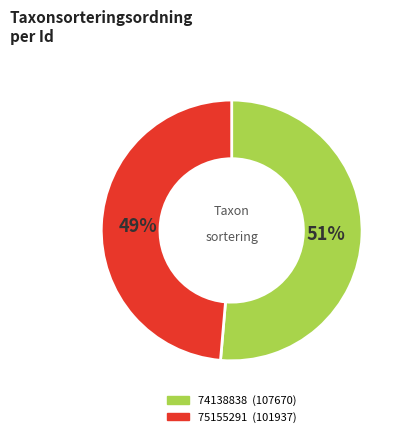

Do 75155291 and 74138838 together represent more than half of the pie?

Yes